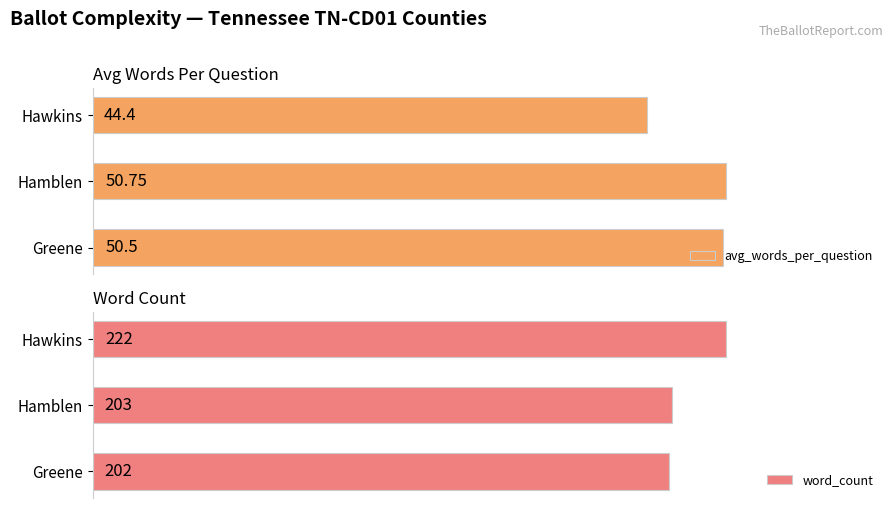

Which series has the widest spread of values?

word_count